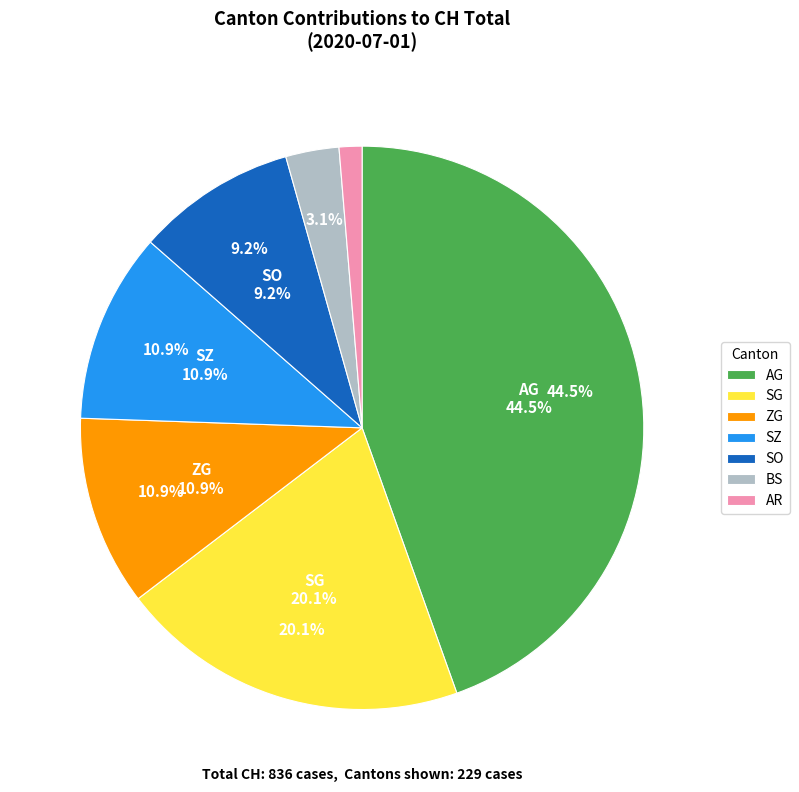

Is there a majority slice in this chart?

No